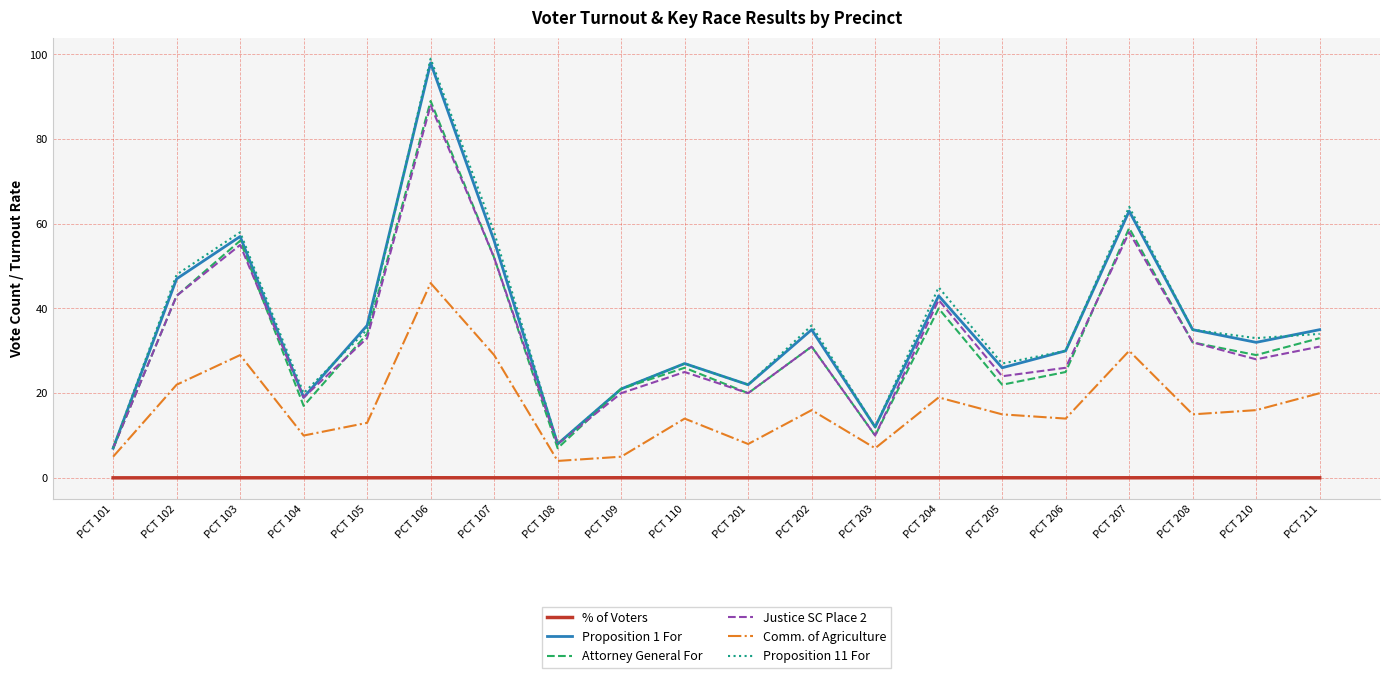

What is the total value across all series at PCT 210?

138.0